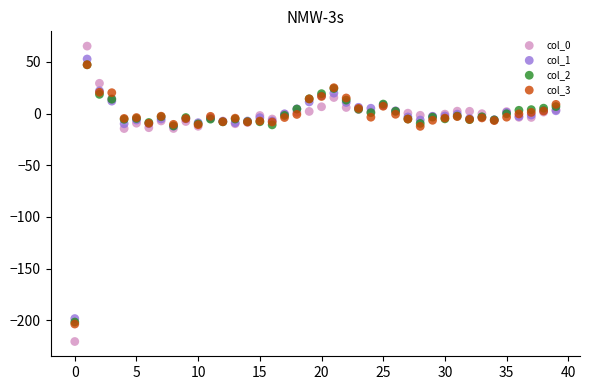

Which series has the largest Y range (max minus min)?

col_0